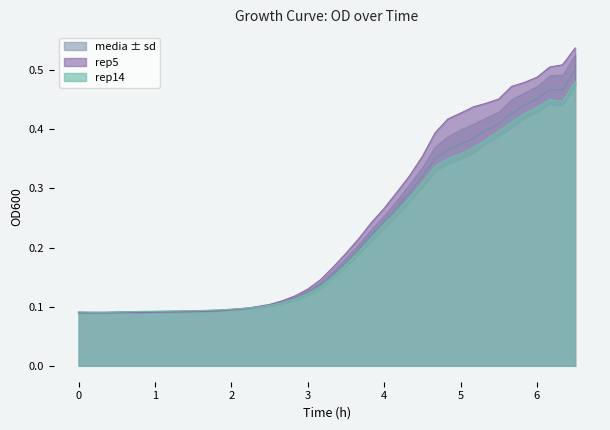

Reading left to right, what are all the values shown in this chart?

media: 0.1	0.1	0.1	0.1	0.1	0.1	0.1	0.1	0.1	0.1	0.1	0.1	0.1	0.1	0.1	0.1	0.1	0.1	0.1	0.1	0.2	0.2	0.2	0.2	0.2	0.3	0.3	0.3	0.4	0.4	0.4	0.4	0.4	0.4	0.4	0.4	0.5	0.5	0.5	0.5
rep5: 0.1	0.1	0.1	0.1	0.1	0.1	0.1	0.1	0.1	0.1	0.1	0.1	0.1	0.1	0.1	0.1	0.1	0.1	0.1	0.1	0.2	0.2	0.2	0.2	0.3	0.3	0.3	0.4	0.4	0.4	0.4	0.4	0.4	0.5	0.5	0.5	0.5	0.5	0.5	0.5
rep14: 0.1	0.1	0.1	0.1	0.1	0.1	0.1	0.1	0.1	0.1	0.1	0.1	0.1	0.1	0.1	0.1	0.1	0.1	0.1	0.1	0.2	0.2	0.2	0.2	0.2	0.3	0.3	0.3	0.3	0.4	0.4	0.4	0.4	0.4	0.4	0.4	0.4	0.5	0.4	0.5